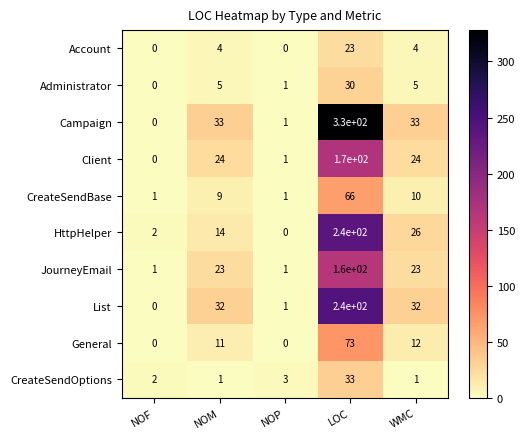

The JourneyEmail series shows 31 at WMC. True or false?

False